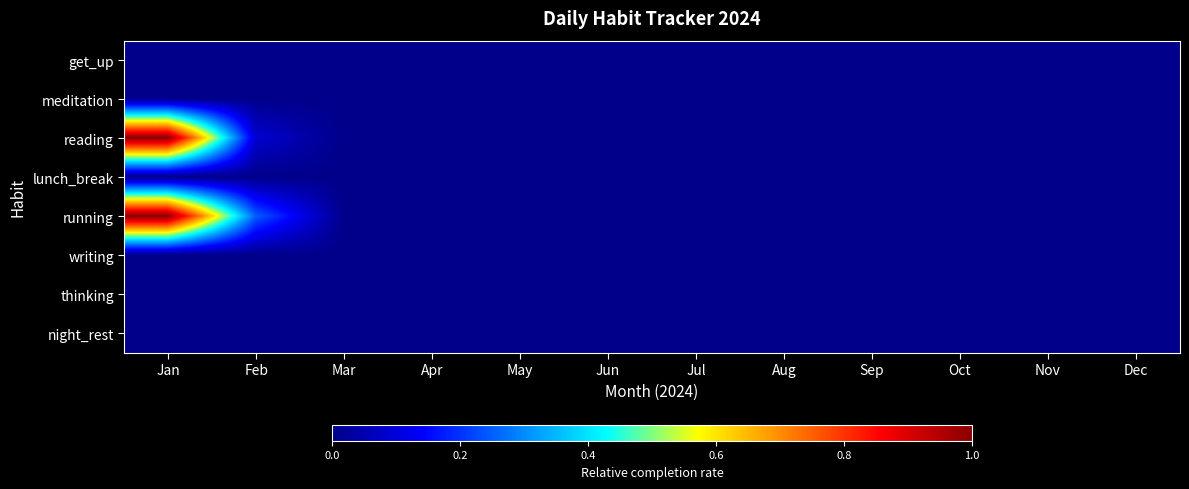

Count the number of categories in the chart.

12